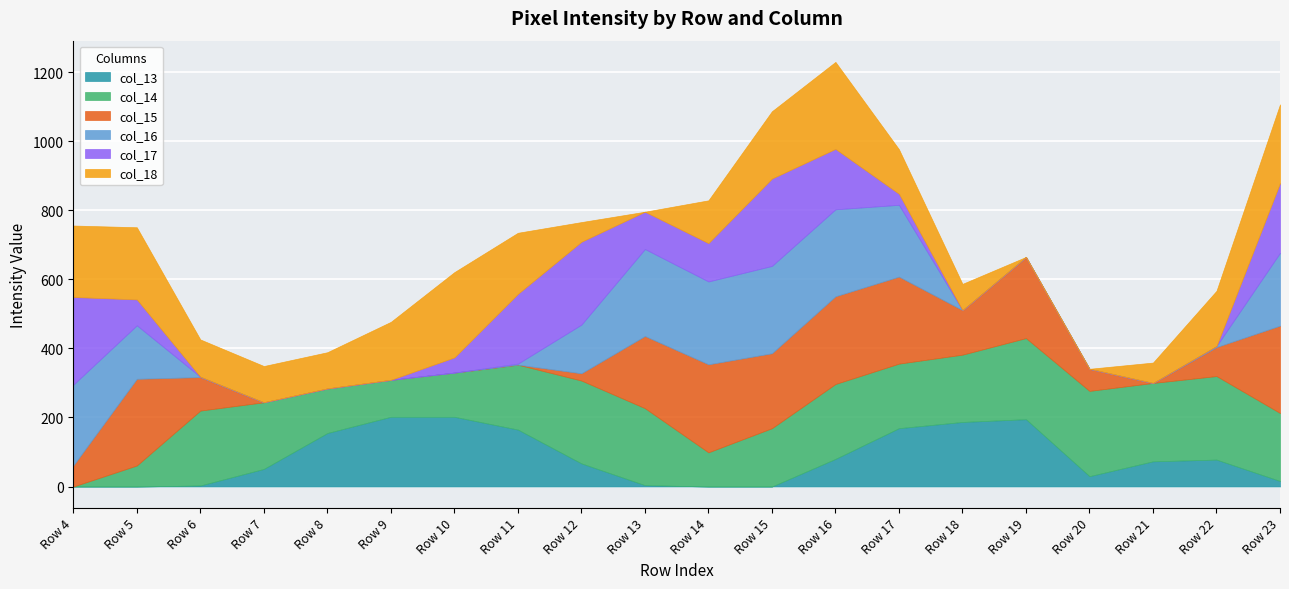

What is the maximum value for col_14?

247